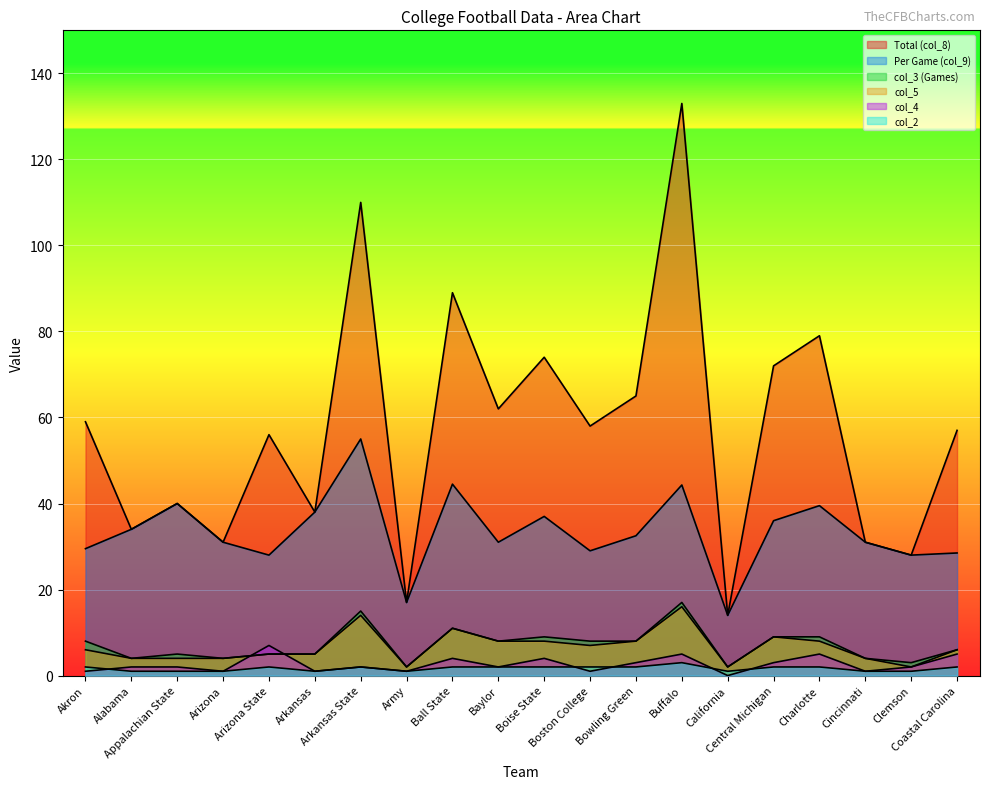

What position from the left is Arkansas State?

7